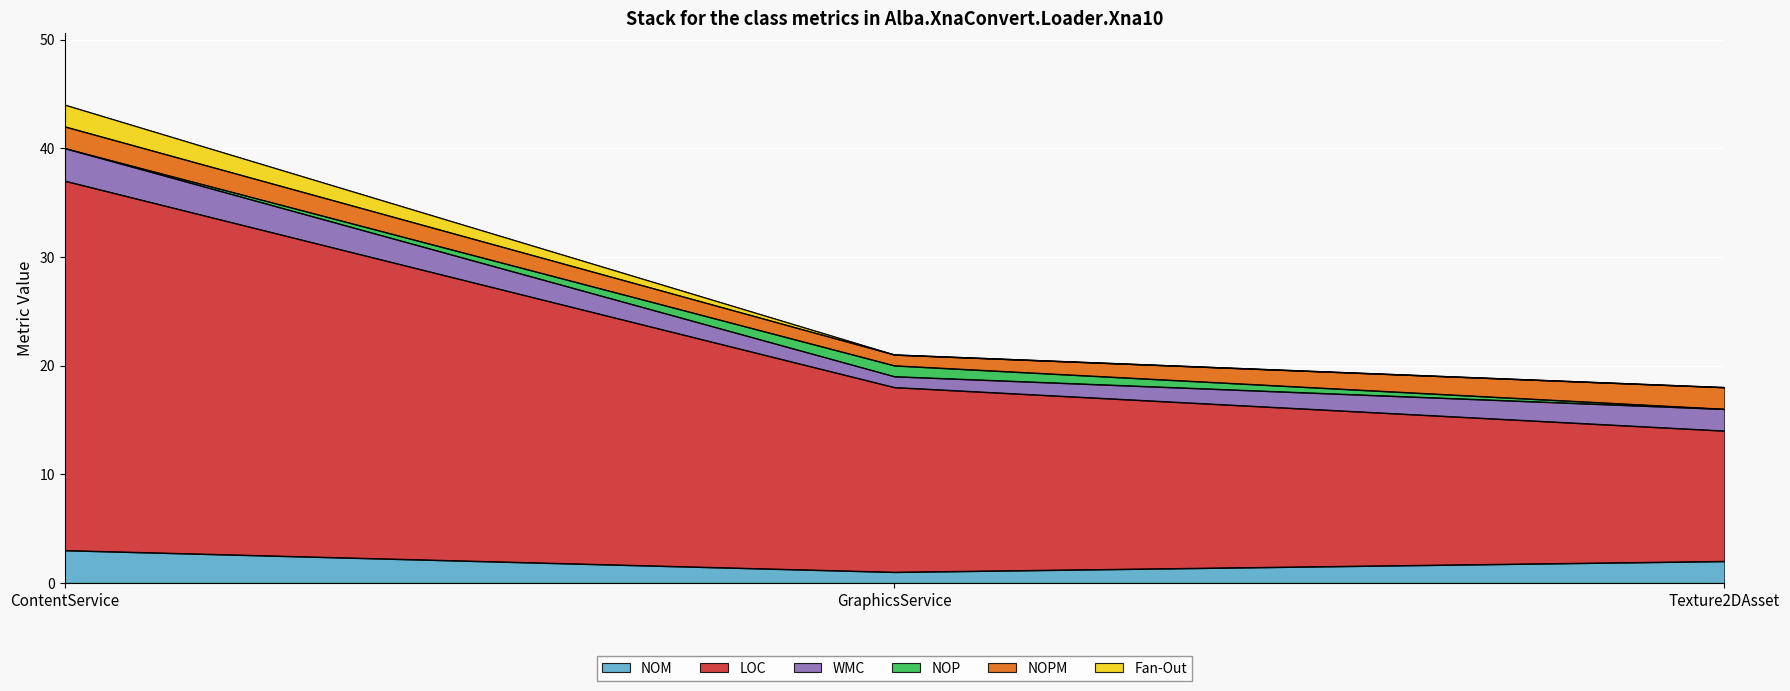

Does the chart display data point markers on the line(s)?

No